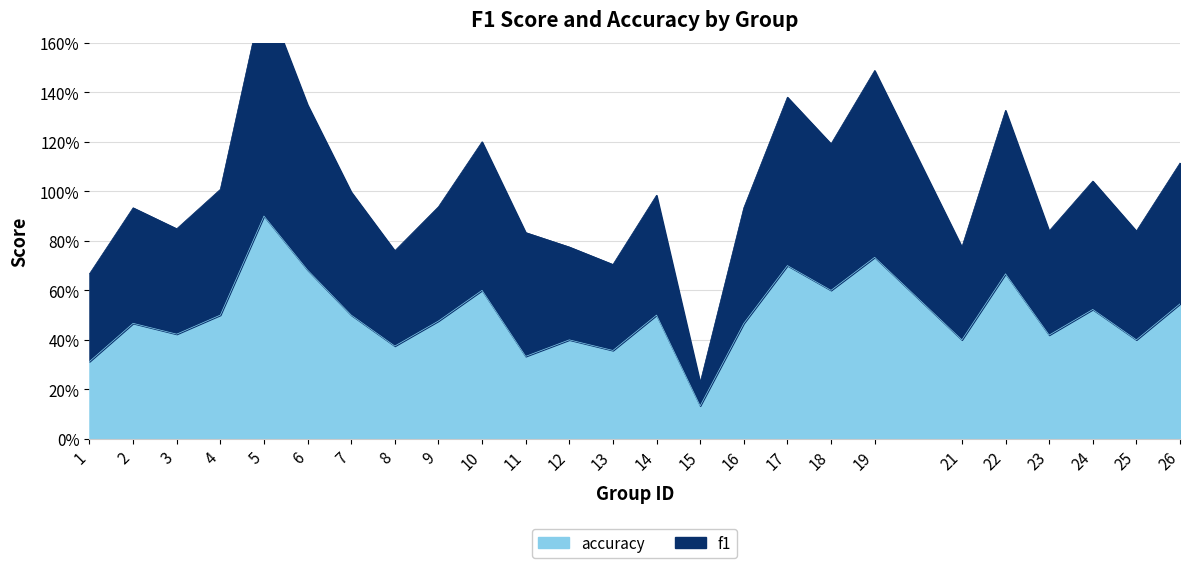

True or false: f1 and accuracy cross at least once.

False